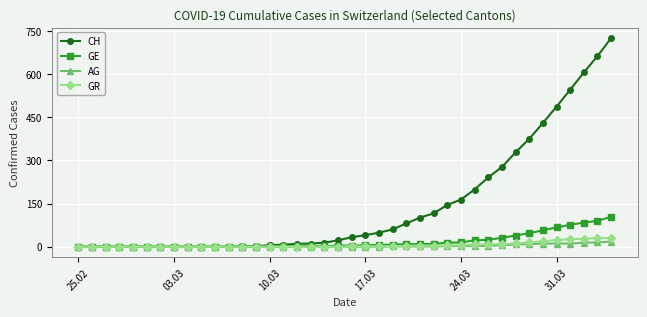

What is the maximum value for GR?

30